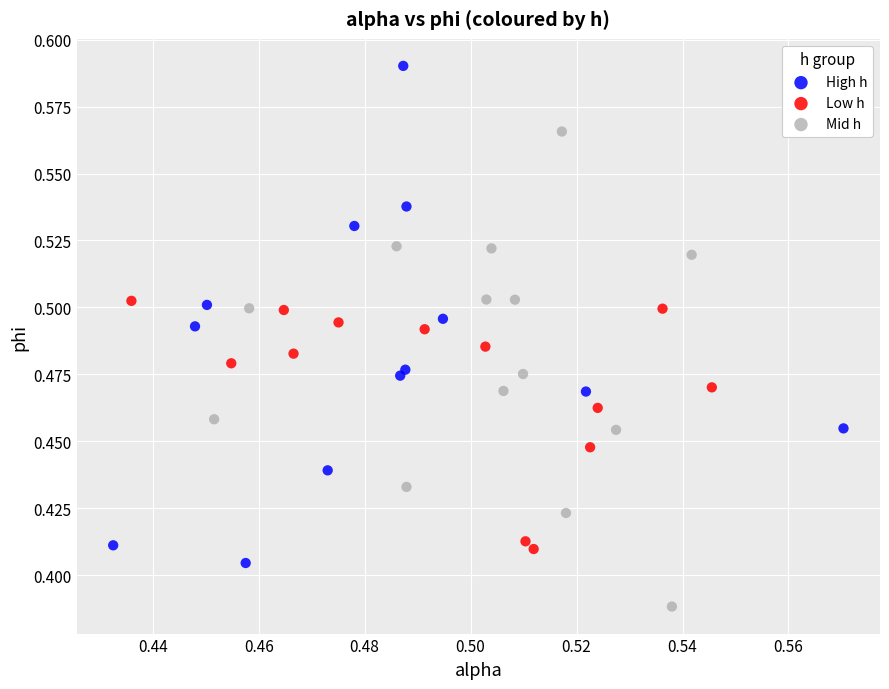

Which series reaches the minimum Y coordinate?

Mid h